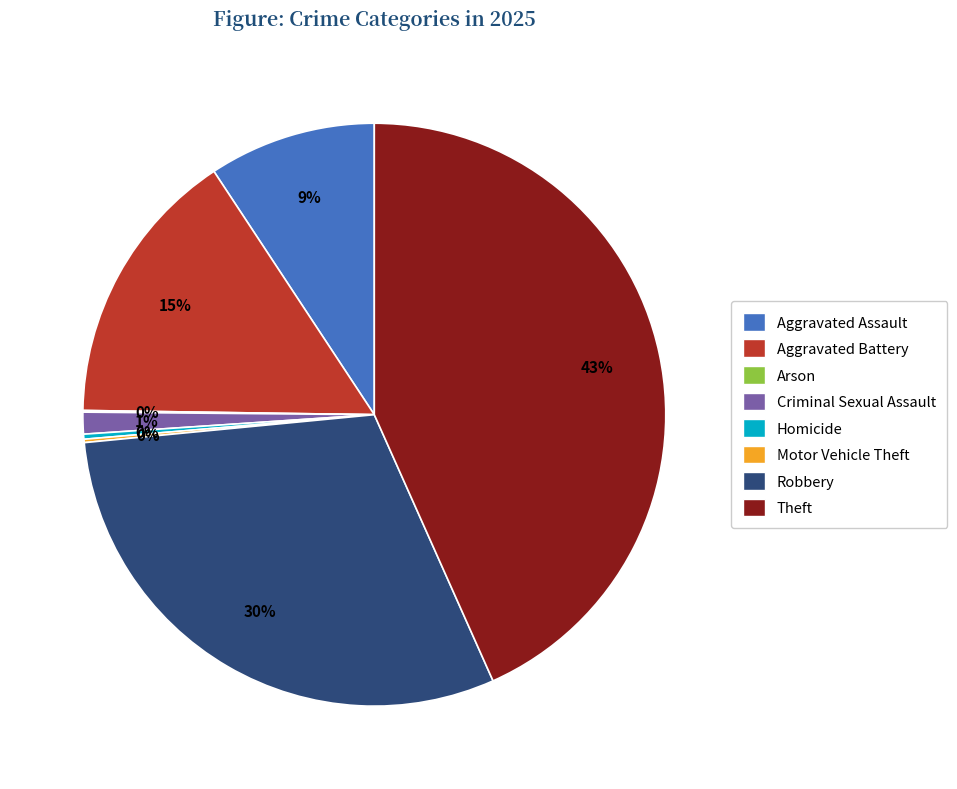

Is there any slice that represents more than half of the pie?

No